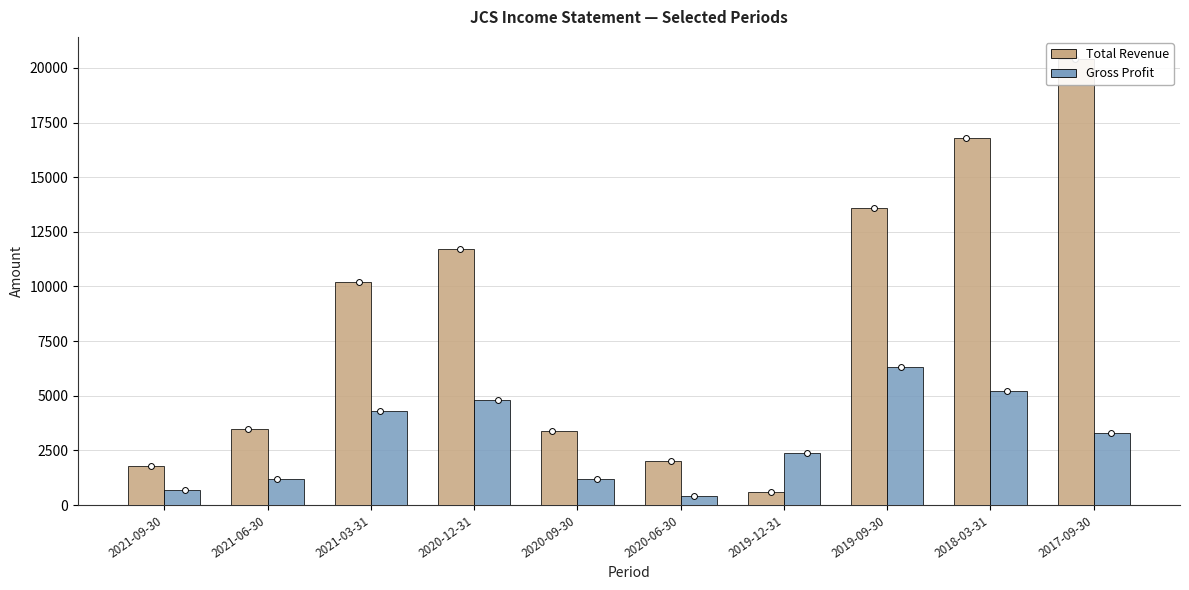

What is the total value across all series at 2021-09-30?

2500